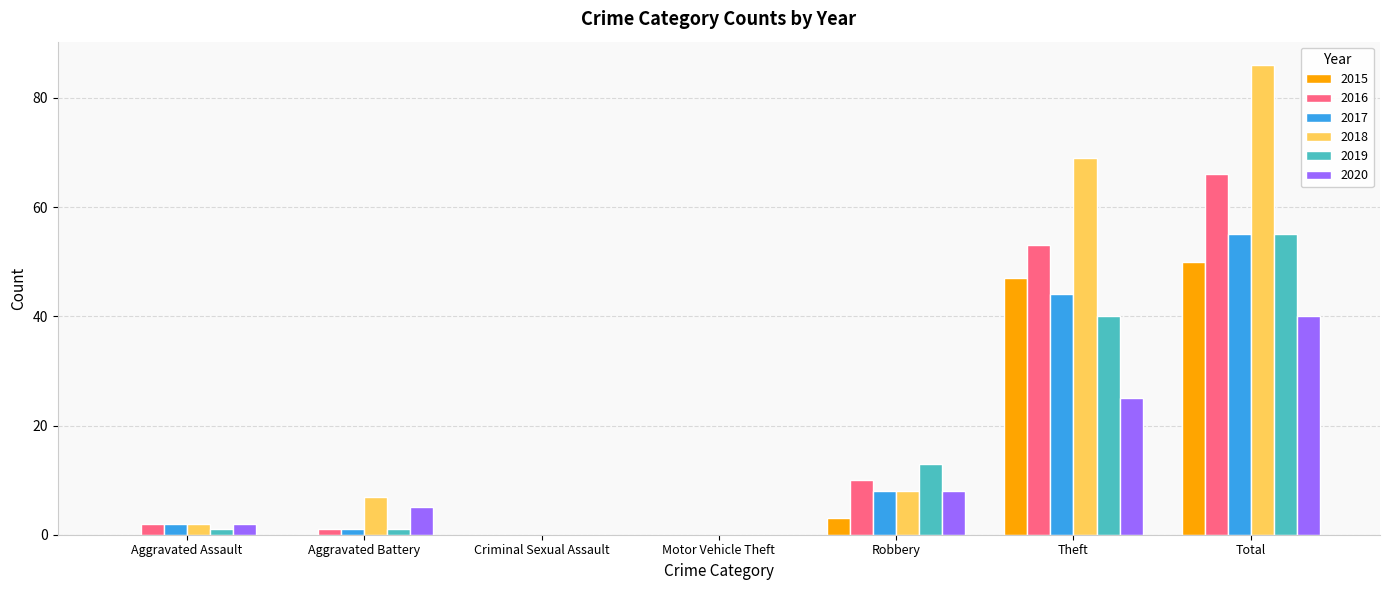

True or false: 2020 has a value of 19 at Criminal Sexual Assault.

False